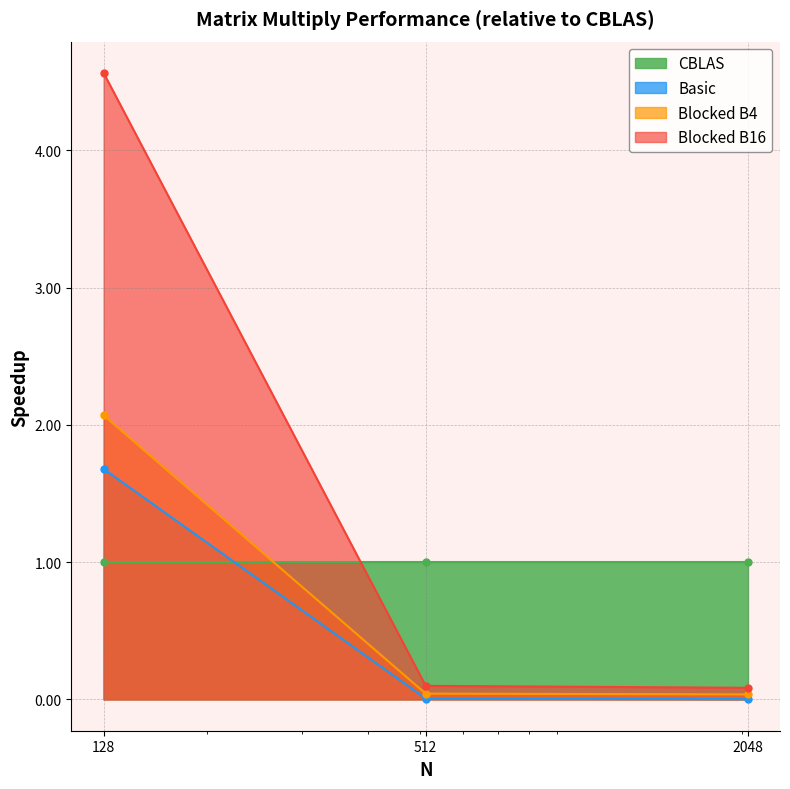

What is the sum of all Blocked B16 values?

4.7